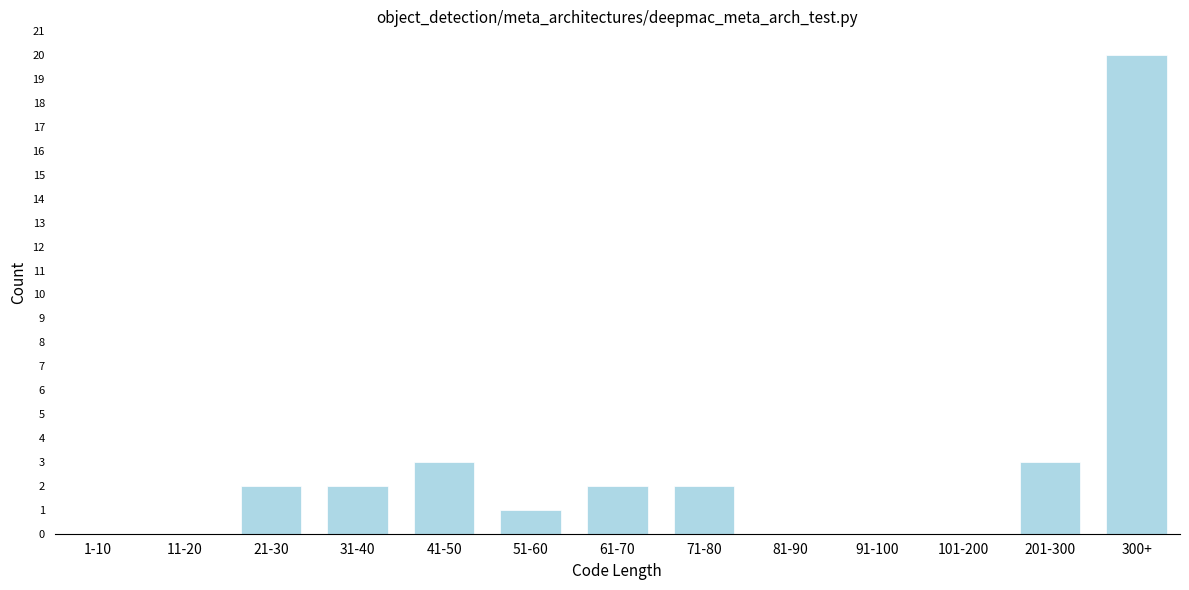

Reading right to left, transcribe all the data shown in this chart.

300+=20	201-300=3	101-200=0	91-100=0	81-90=0	71-80=2	61-70=2	51-60=1	41-50=3	31-40=2	21-30=2	11-20=0	1-10=0